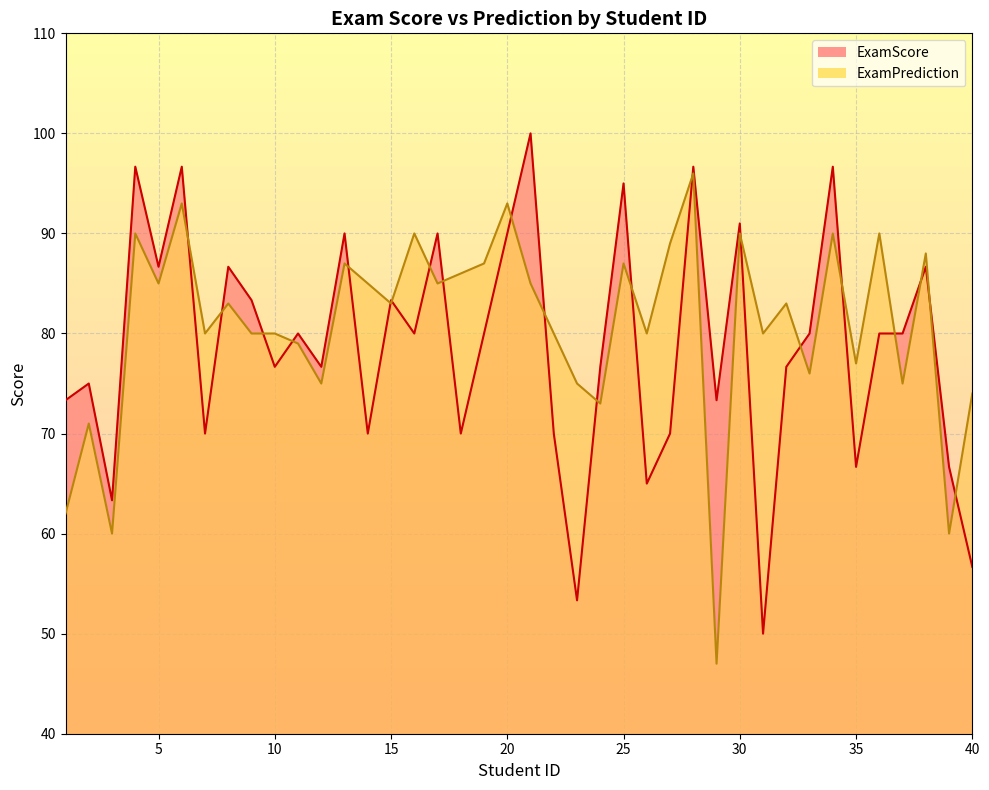

What is the difference between the ExamScore values at 3 and 12?

13.3